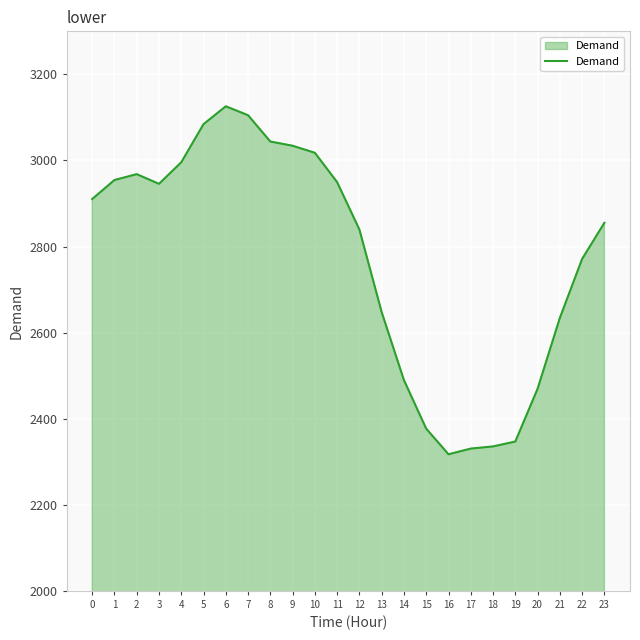

Which has a higher value, 3 or 19?

3